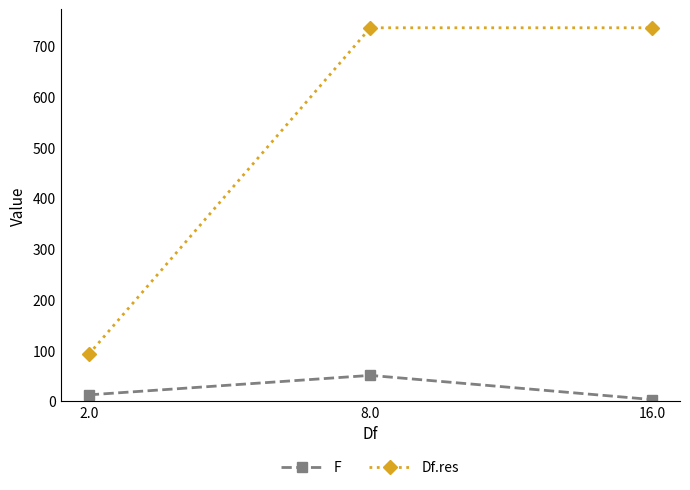

List the series in order of their overall mean, highest first.

Df.res, F